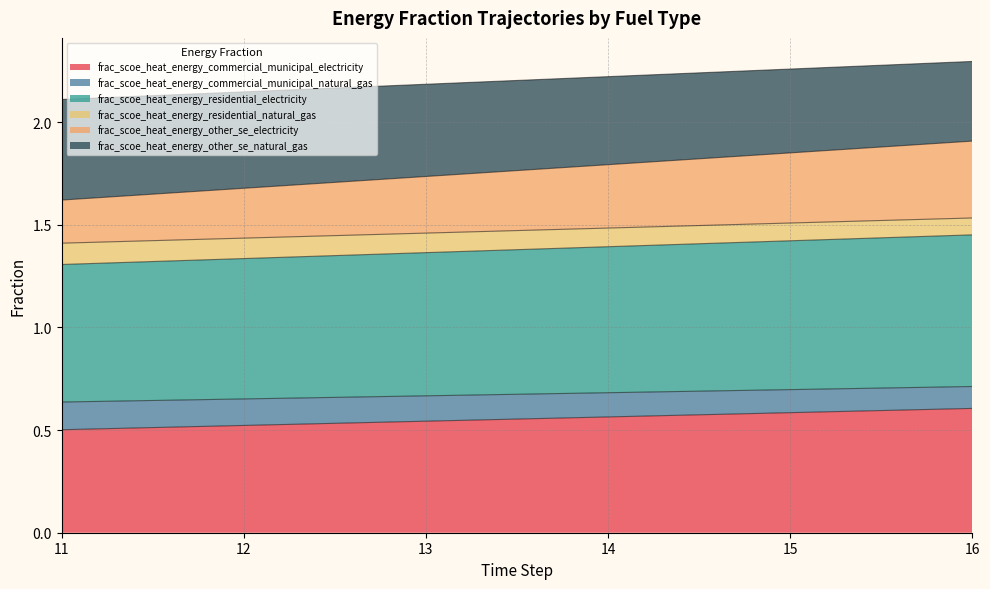

Reading left to right, transcribe all the data shown in this chart.

frac_scoe_heat_energy_commercial_municipal_electricity: 11=0.5	12=0.5	13=0.5	14=0.6	15=0.6	16=0.6
frac_scoe_heat_energy_commercial_municipal_natural_gas: 11=0.6	12=0.7	13=0.7	14=0.7	15=0.7	16=0.7
frac_scoe_heat_energy_residential_electricity: 11=1.3	12=1.3	13=1.4	14=1.4	15=1.4	16=1.5
frac_scoe_heat_energy_residential_natural_gas: 11=1.4	12=1.4	13=1.5	14=1.5	15=1.5	16=1.5
frac_scoe_heat_energy_other_se_electricity: 11=1.6	12=1.7	13=1.7	14=1.8	15=1.9	16=1.9
frac_scoe_heat_energy_other_se_natural_gas: 11=2.1	12=2.1	13=2.2	14=2.2	15=2.3	16=2.3